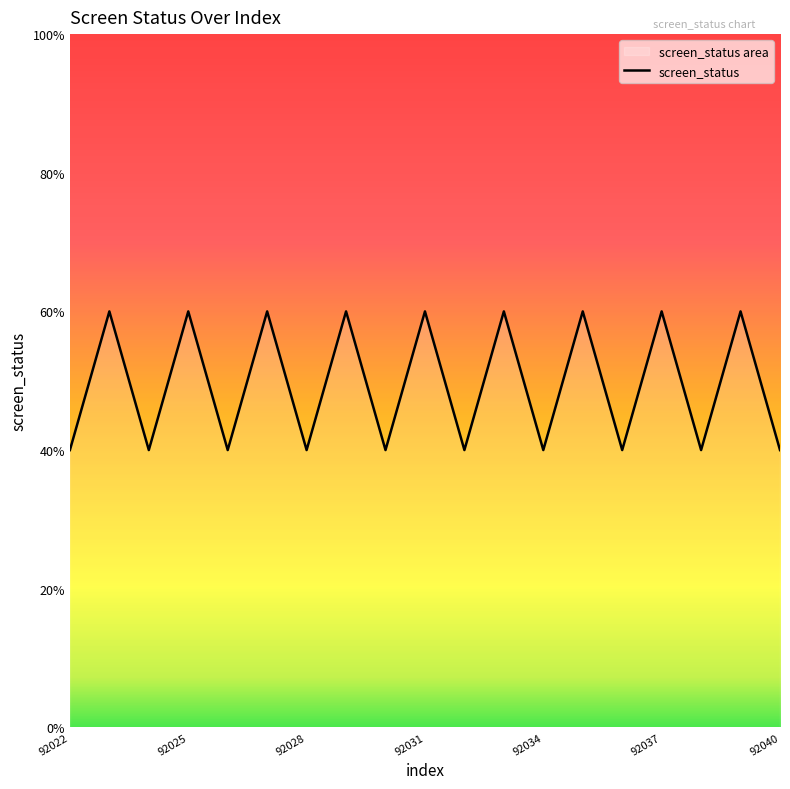

Rank the categories by value from highest to lowest.

92023, 92025, 92027, 92029, 92031, 92033, 92035, 92037, 92039, 92022, 92024, 92026, 92028, 92030, 92032, 92034, 92036, 92038, 92040